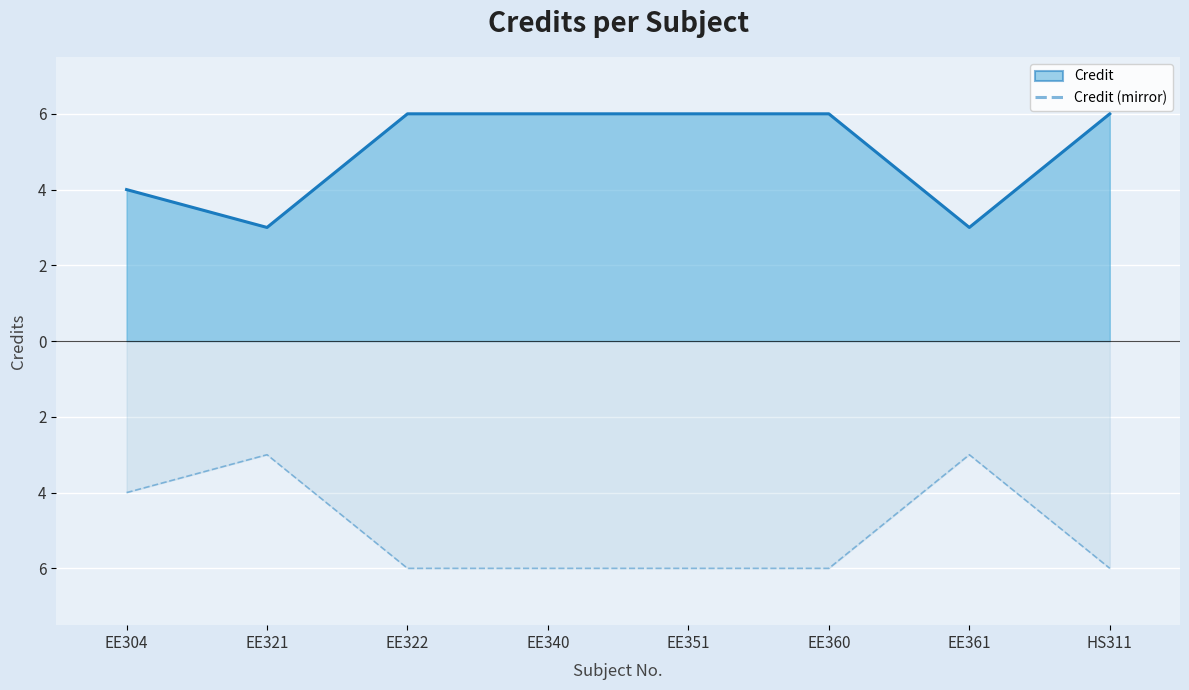

Rank the categories by Credit (mirror) value from lowest to highest.

EE322, EE340, EE351, EE360, HS311, EE304, EE321, EE361